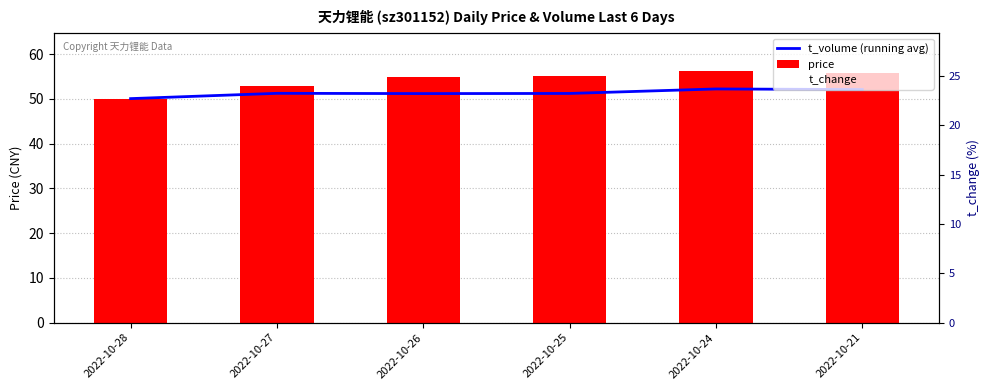

How many series are shown in this chart?

3